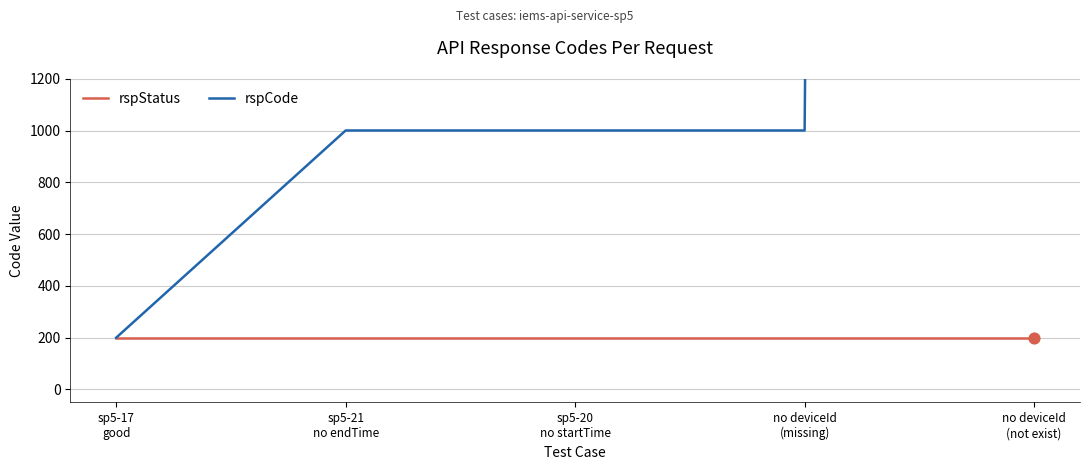

Is the value of rspStatus at no deviceId
(missing) greater than the value of rspCode at no deviceId
(not exist)?

No